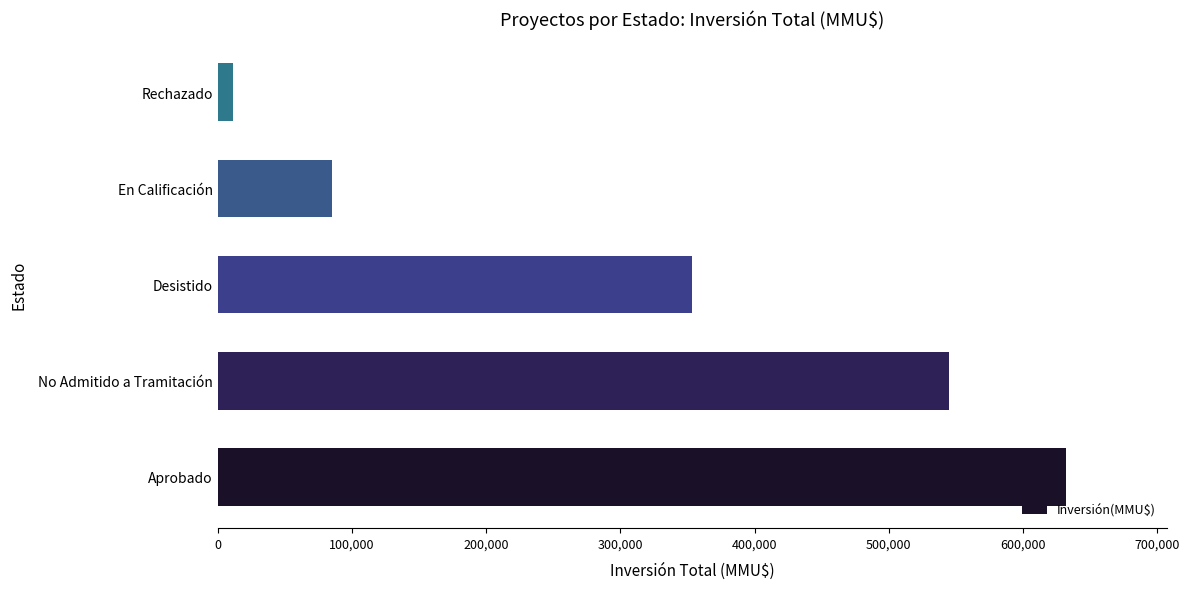

Reading top to bottom, what are all the values shown in this chart?

Rechazado=11000	En Calificación=85000	Desistido=353400	No Admitido a Tramitación=545081	Aprobado=631750